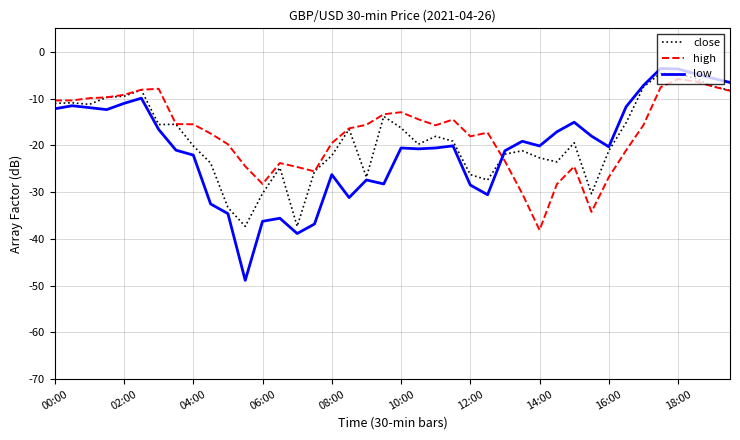

List the series in order of their peak value, highest first.

low, close, high